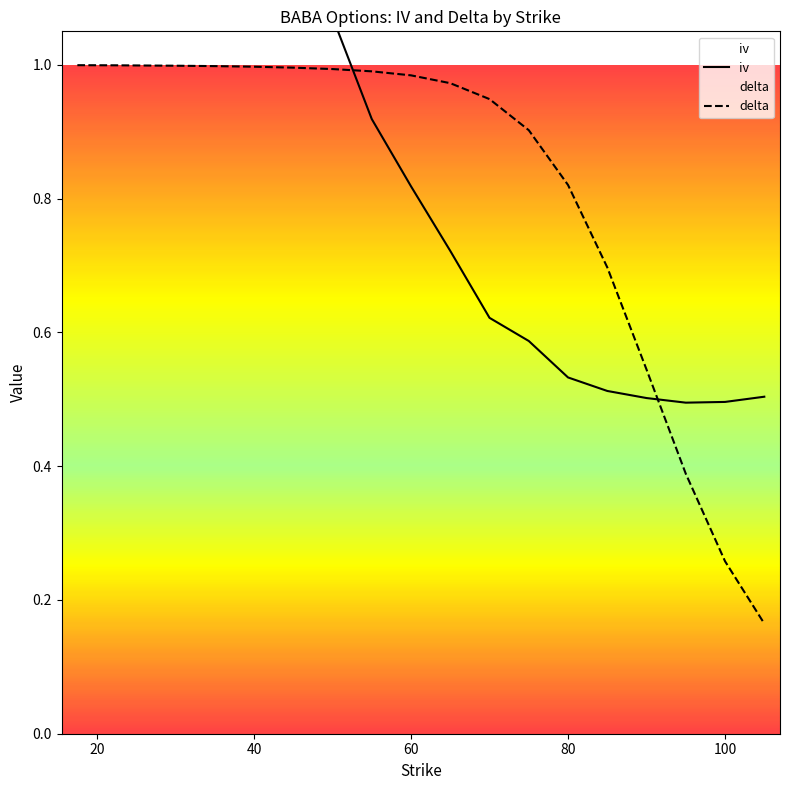

Which label corresponds to the largest value in the chart?

17.5